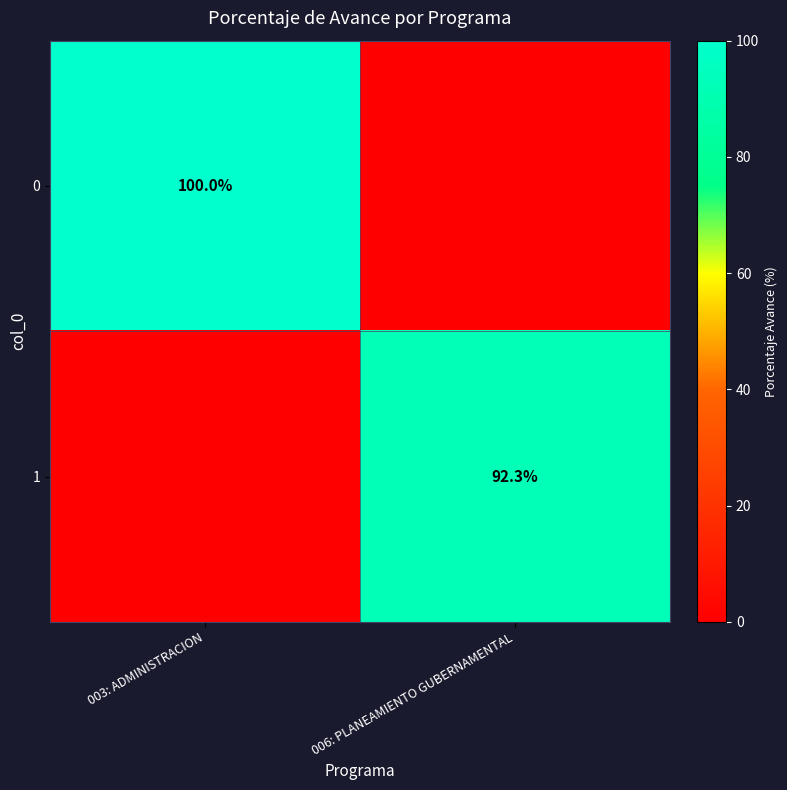

Is it true that 0 equals 100.0 at 003: ADMINISTRACION?

True